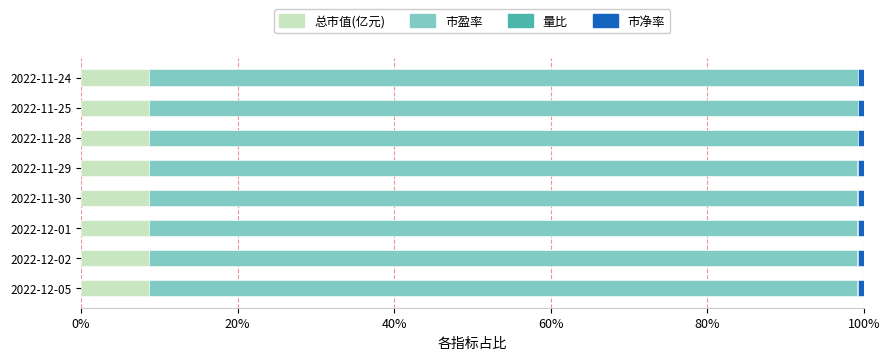

Is it true that 总市值(亿元) equals 8.7 at 2022-11-25?

True